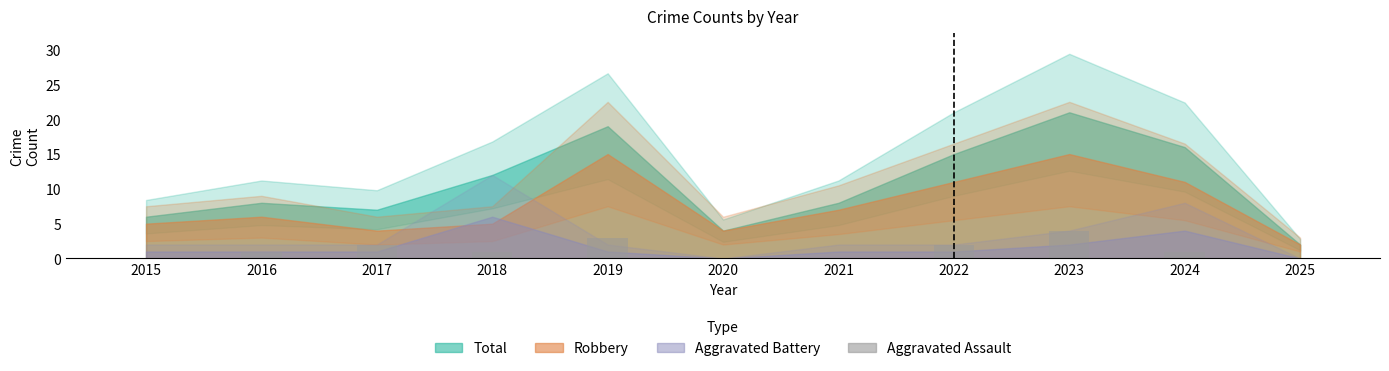

Is it true that the value at 2016 is 1?

True